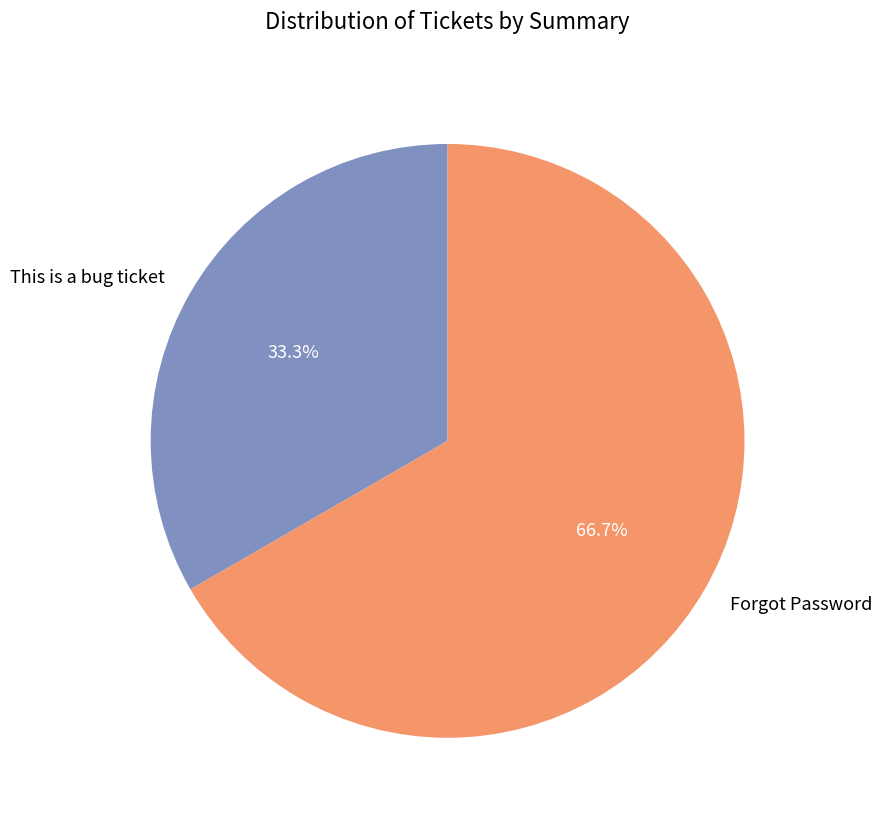

How many segments does this pie chart have?

2